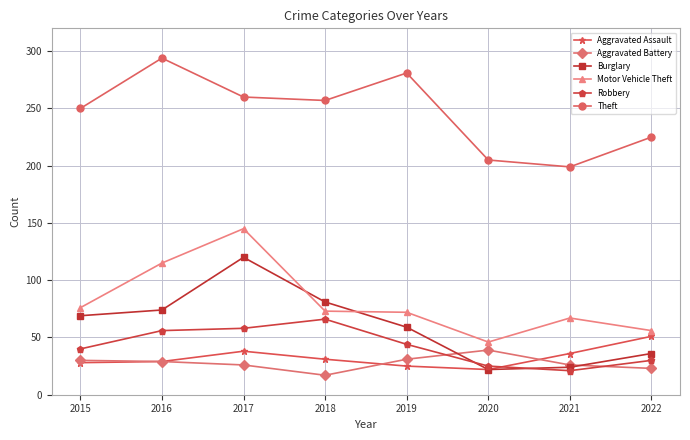

True or false: Robbery has a value of 66 at 2018.

True